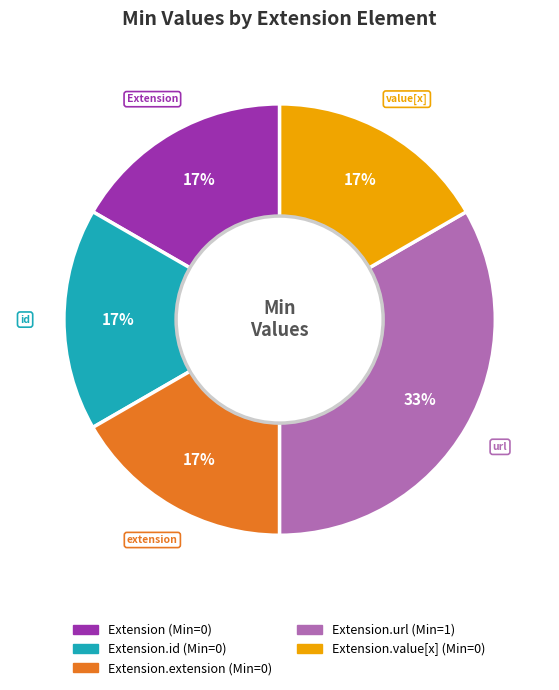

Does any single category account for the majority?

No